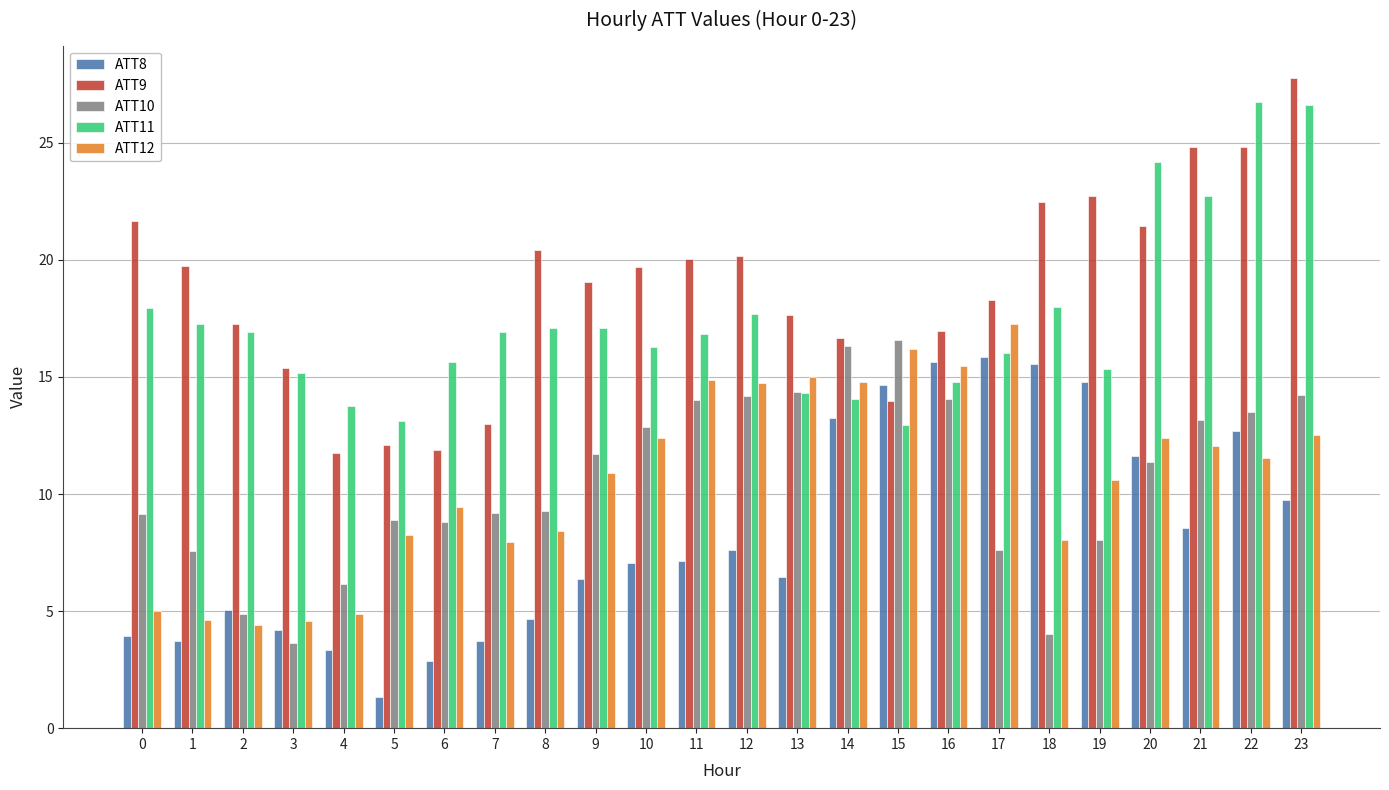

What is the total value across all series at 4?

39.8